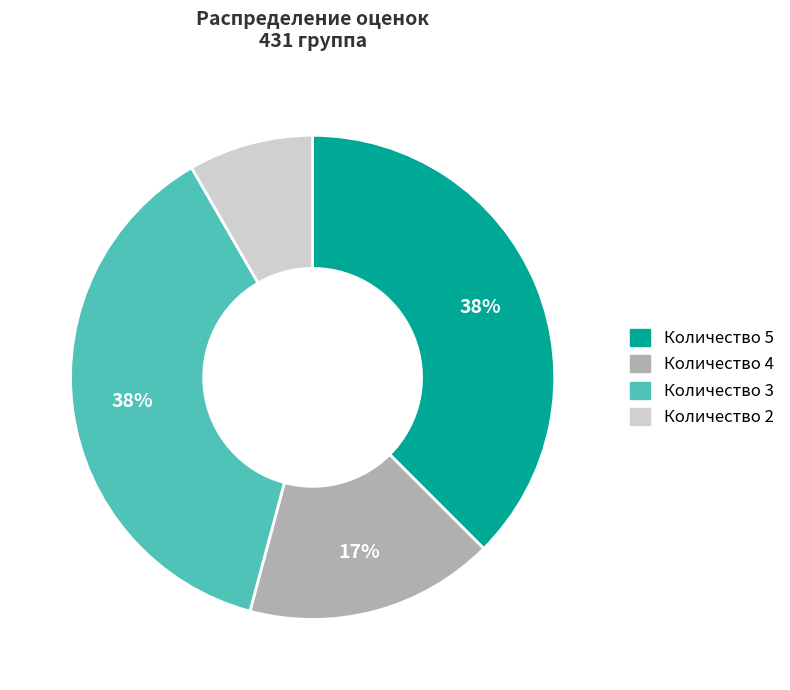

To the nearest percent, what percentage of the pie is Количество 2?

8%